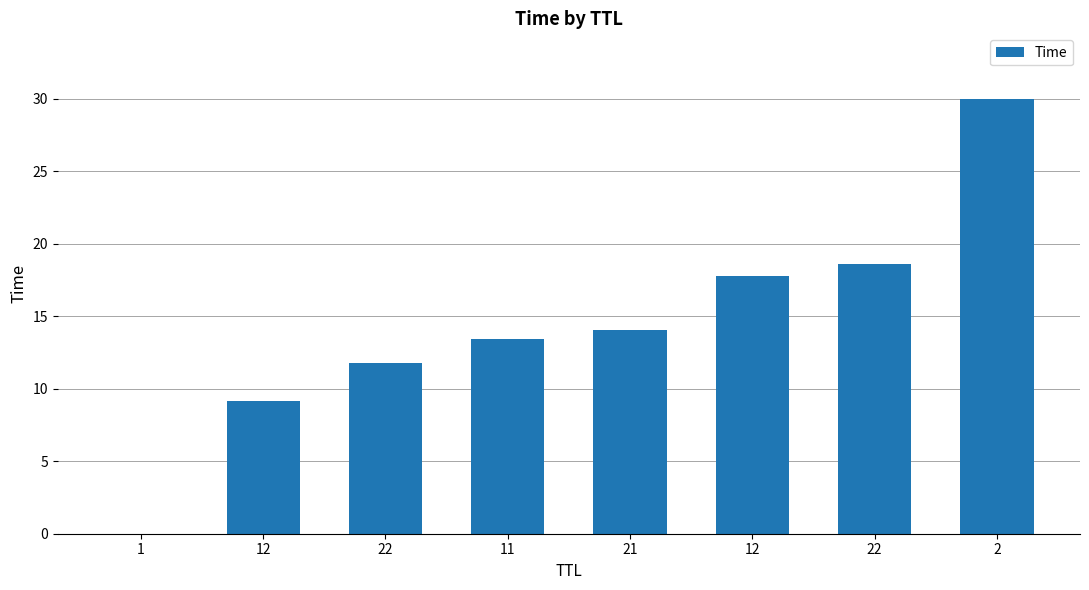

List the labels in order of value, largest first.

2, 22, 12, 21, 11, 22, 12, 1